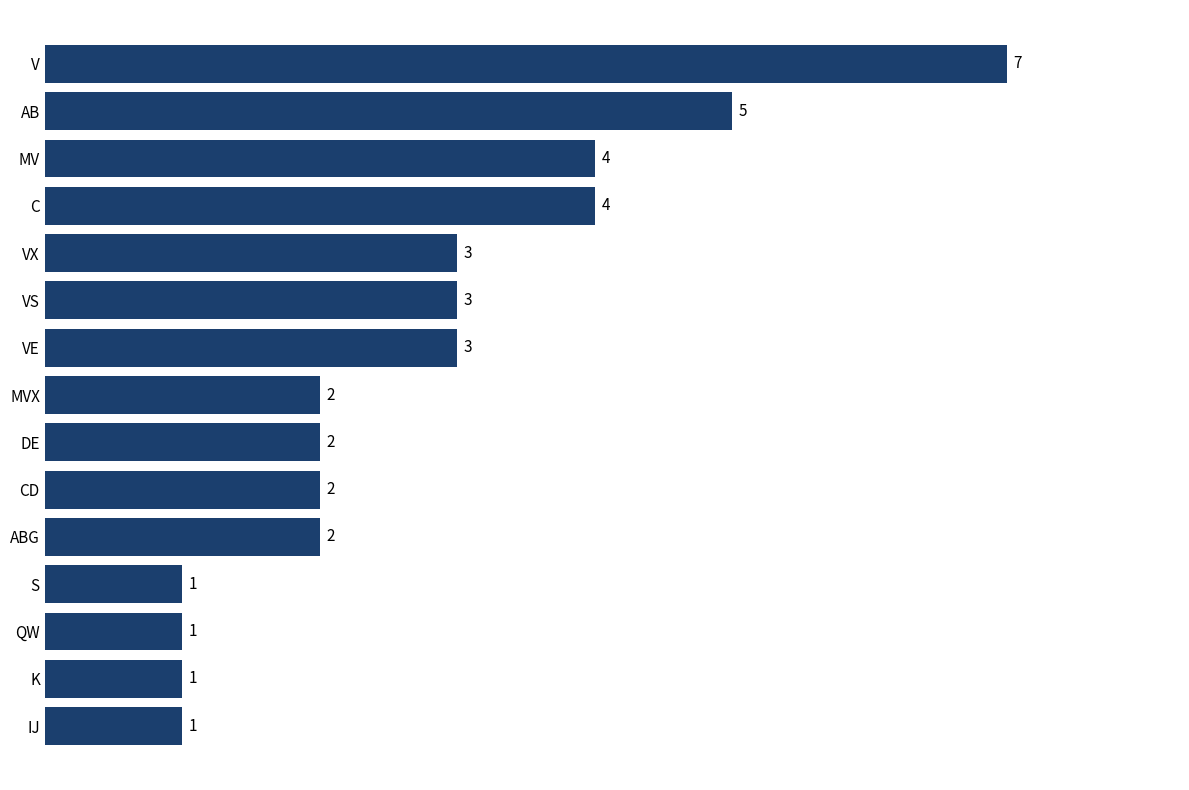

True or false: the data shows 1 at MV.

False